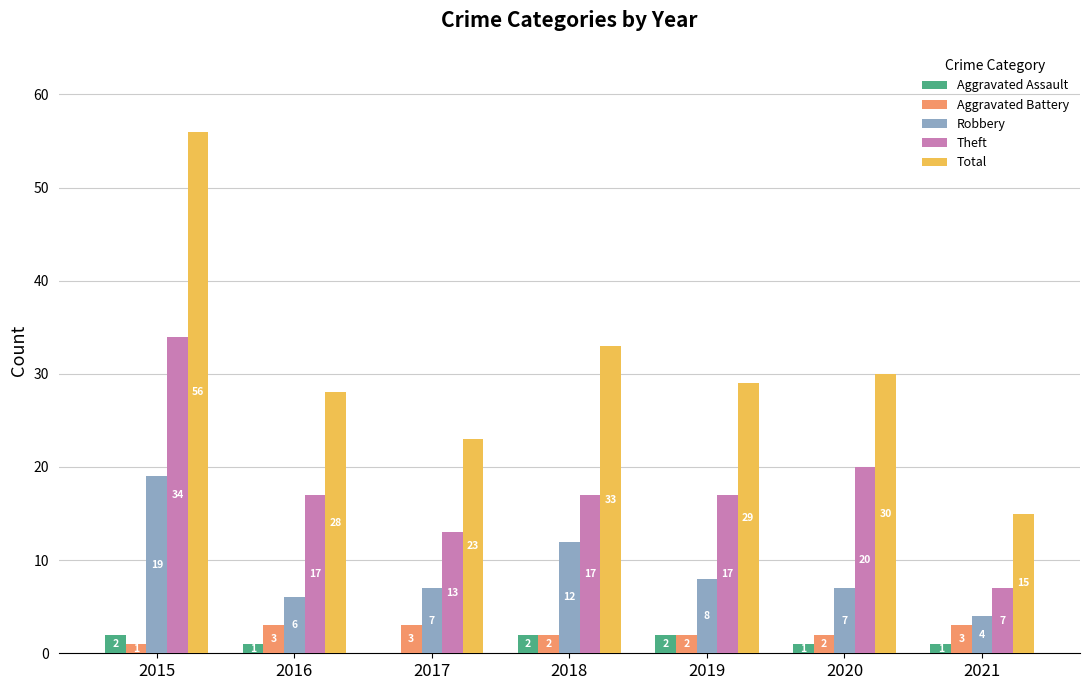

What is the total value across all series at 2018?

66